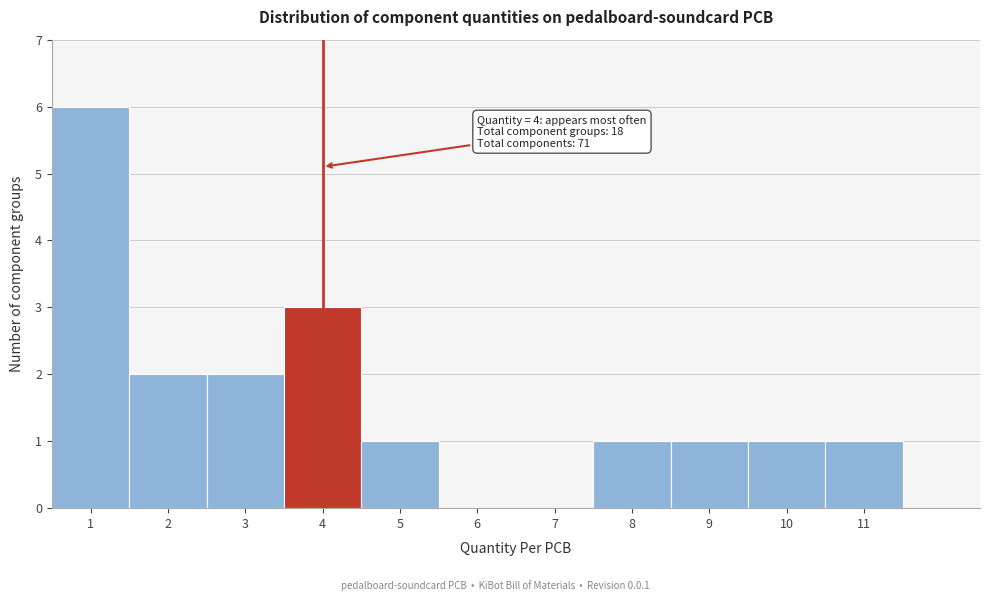

Which range on the x-axis has the tallest bar?

0.5 to 1.5